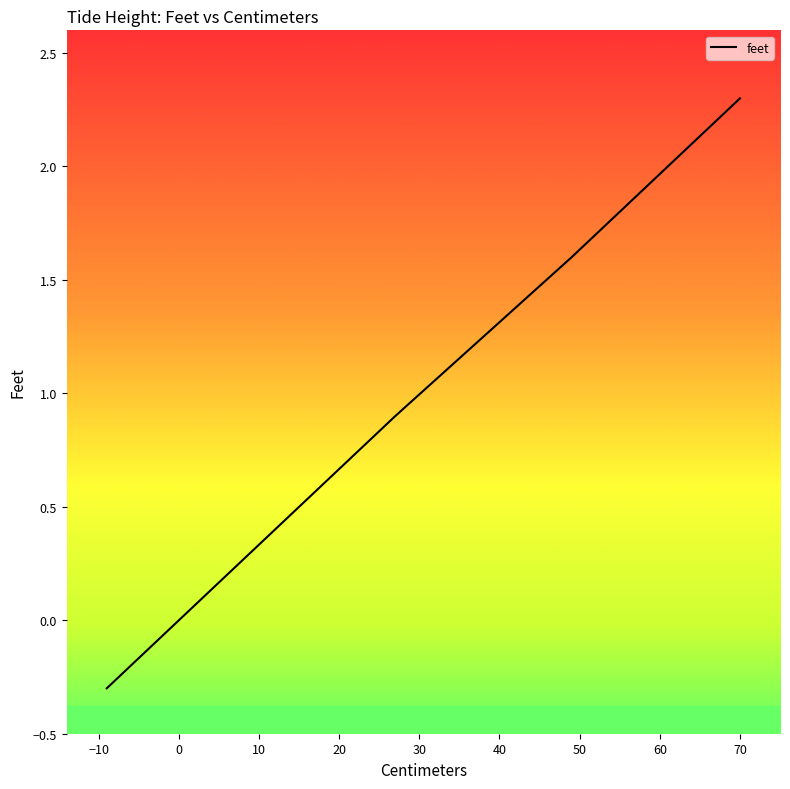

What is the sum of the values at 24 and 12?

1.2